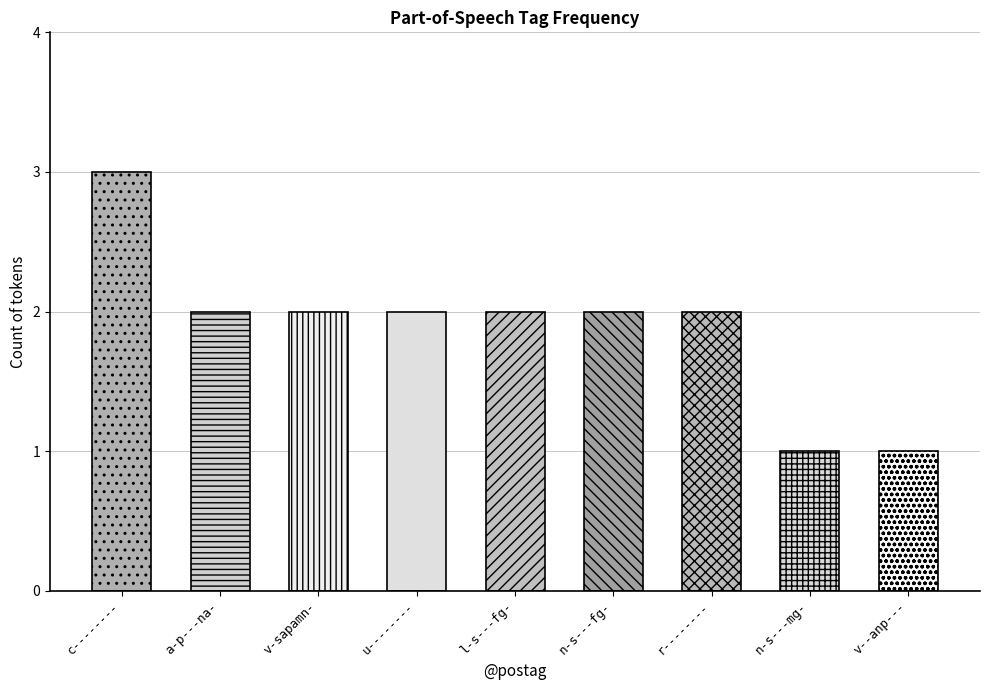

What position from the right is l-s---fg-?

5